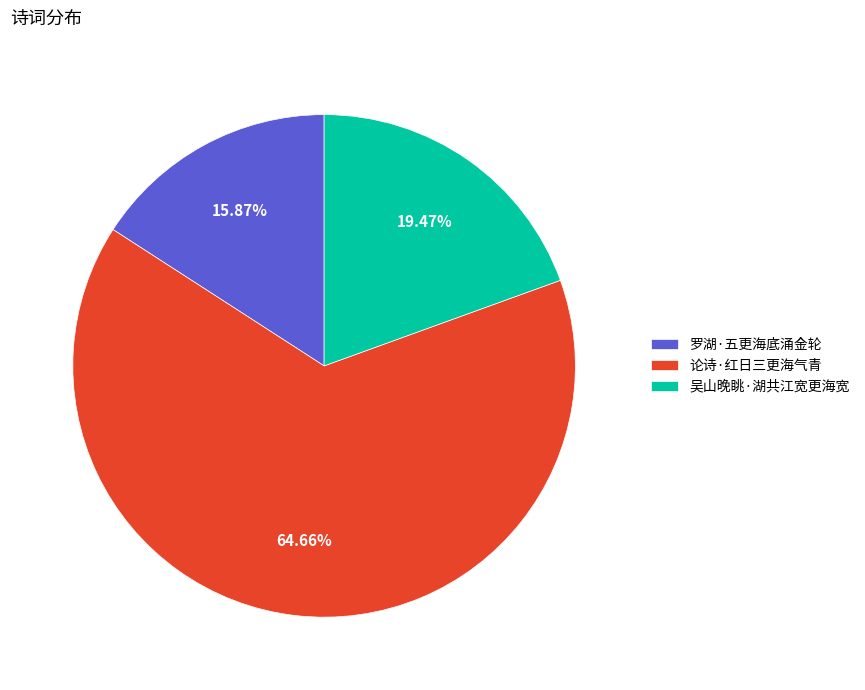

What percentage is NOT represented by 论诗·红日三更海气青?

35.3%